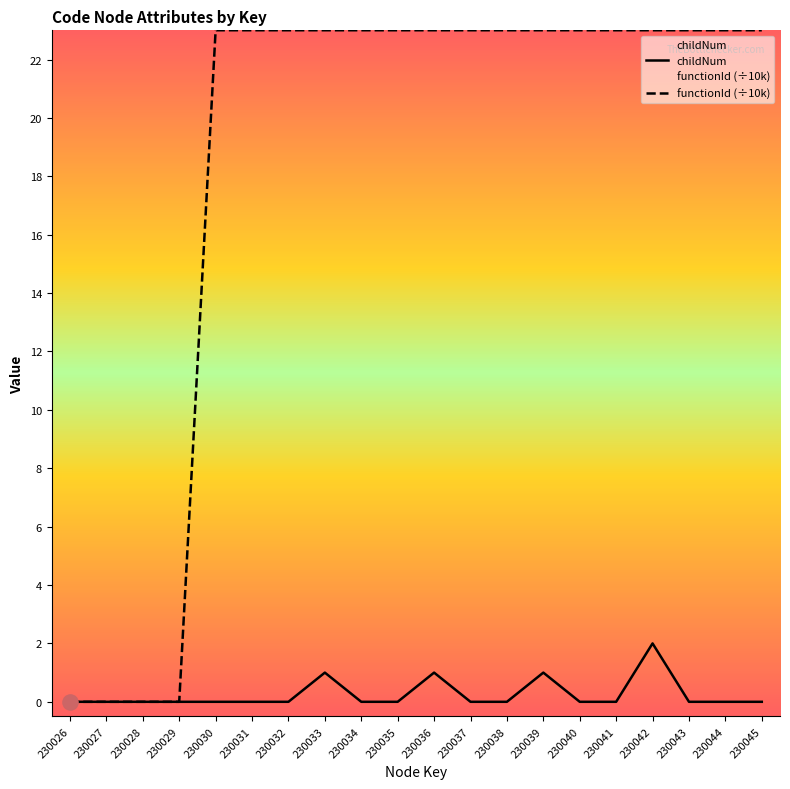

Which series has the largest total across all categories?

functionId (÷10k)